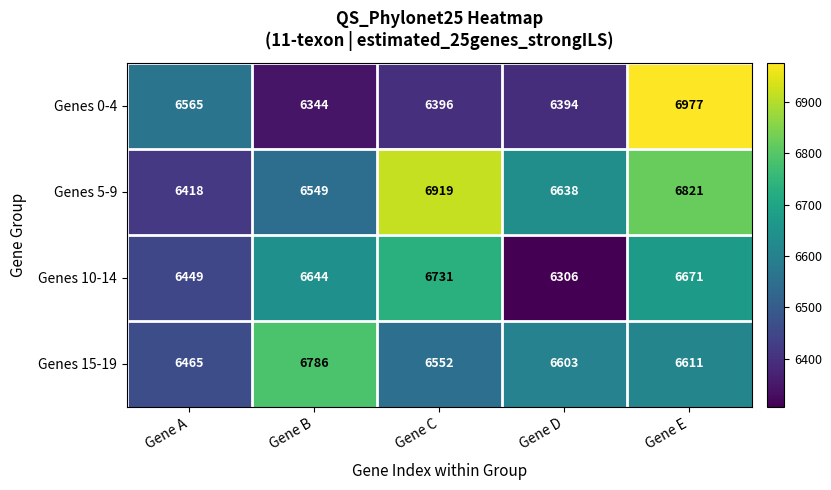

The value of Genes 5-9 at Gene B is 6549. True or false?

True